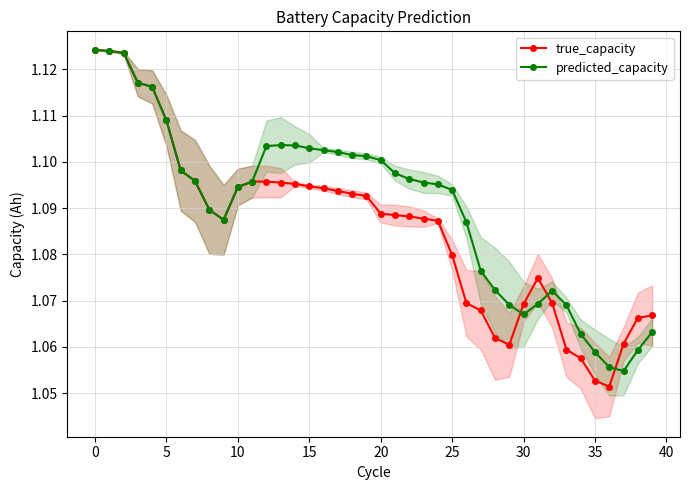

What is the sum of the true_capacity values at 17 and 22?

2.2